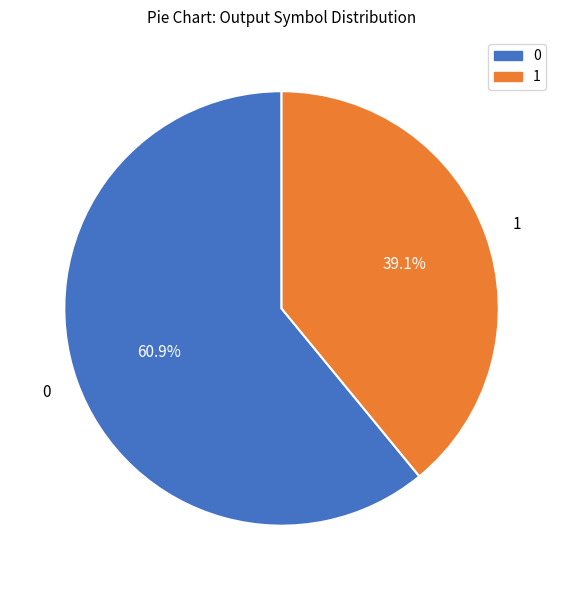

Does any single category account for the majority?

Yes